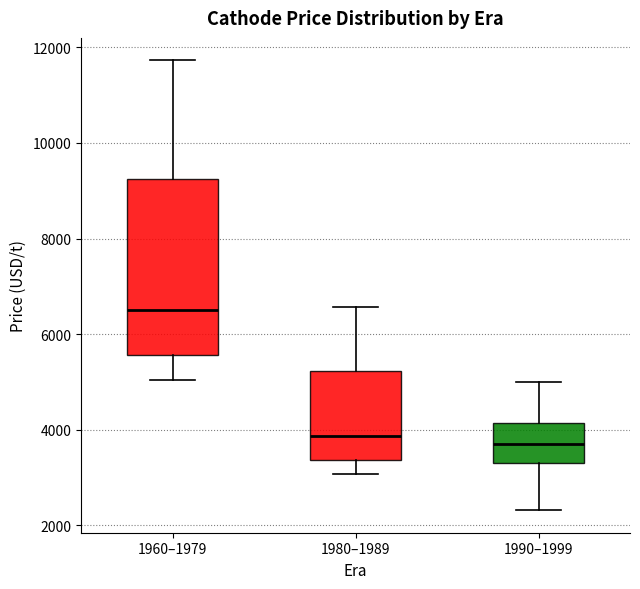

Which box is the tallest, from its lower edge to its upper edge?

1960–1979